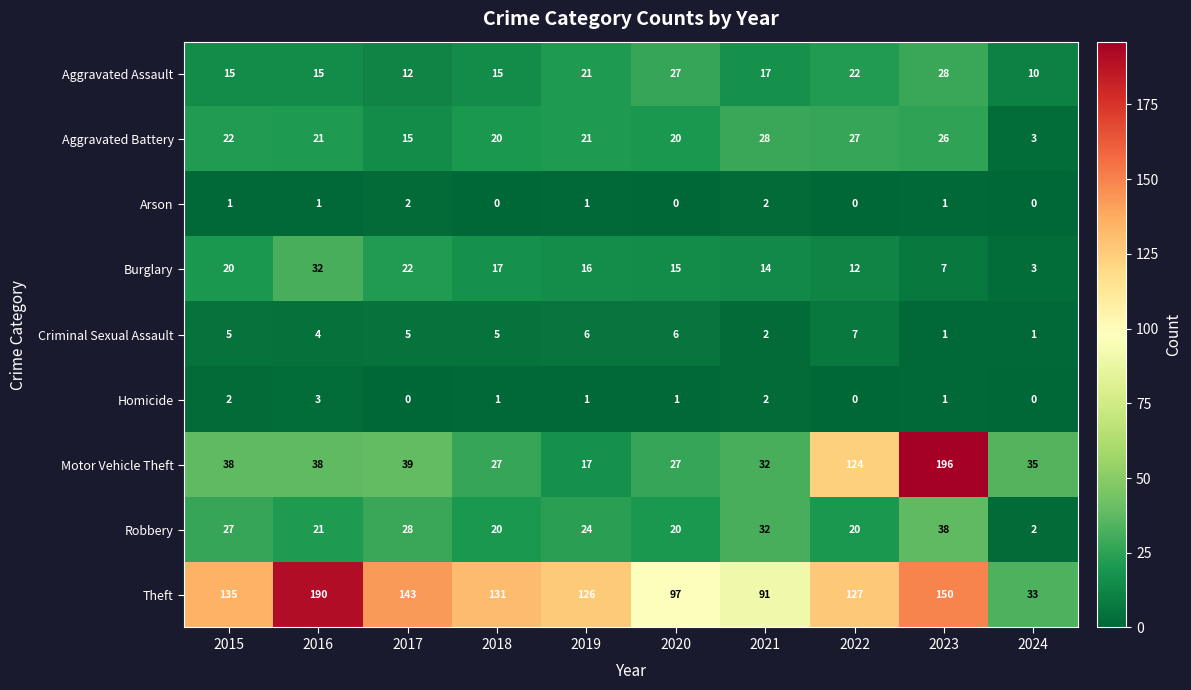

What is the average value of the Aggravated Assault series?

18